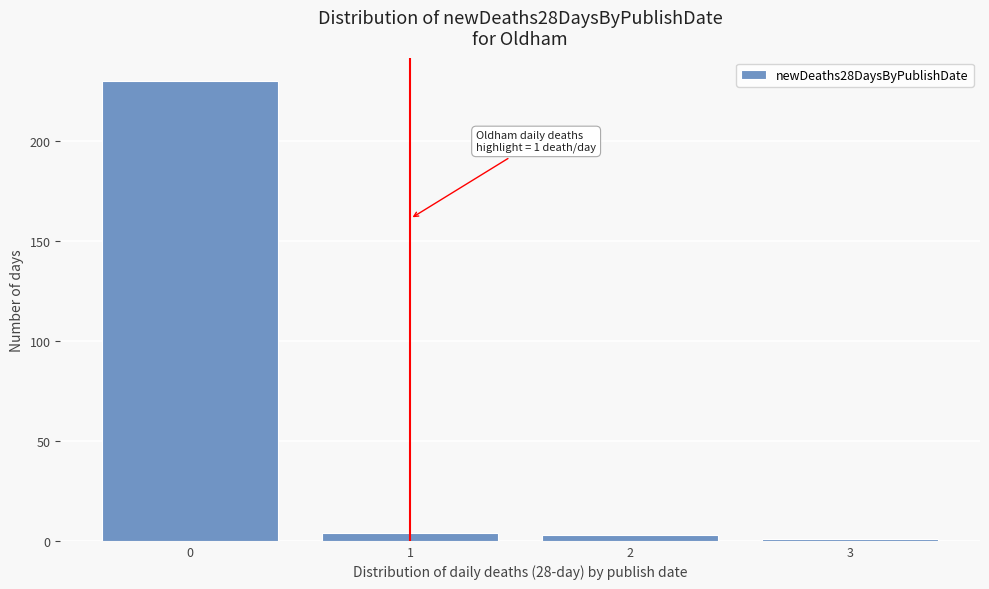

Reading left to right, what are all the values shown in this chart?

230	4	3	1